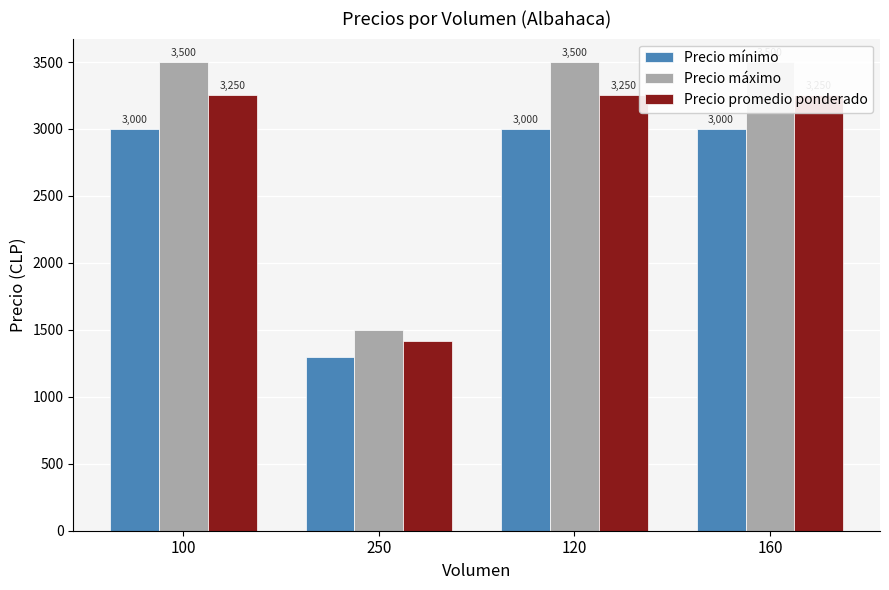

Rank the series by their maximum value, from lowest to highest.

Precio mínimo, Precio promedio ponderado, Precio máximo